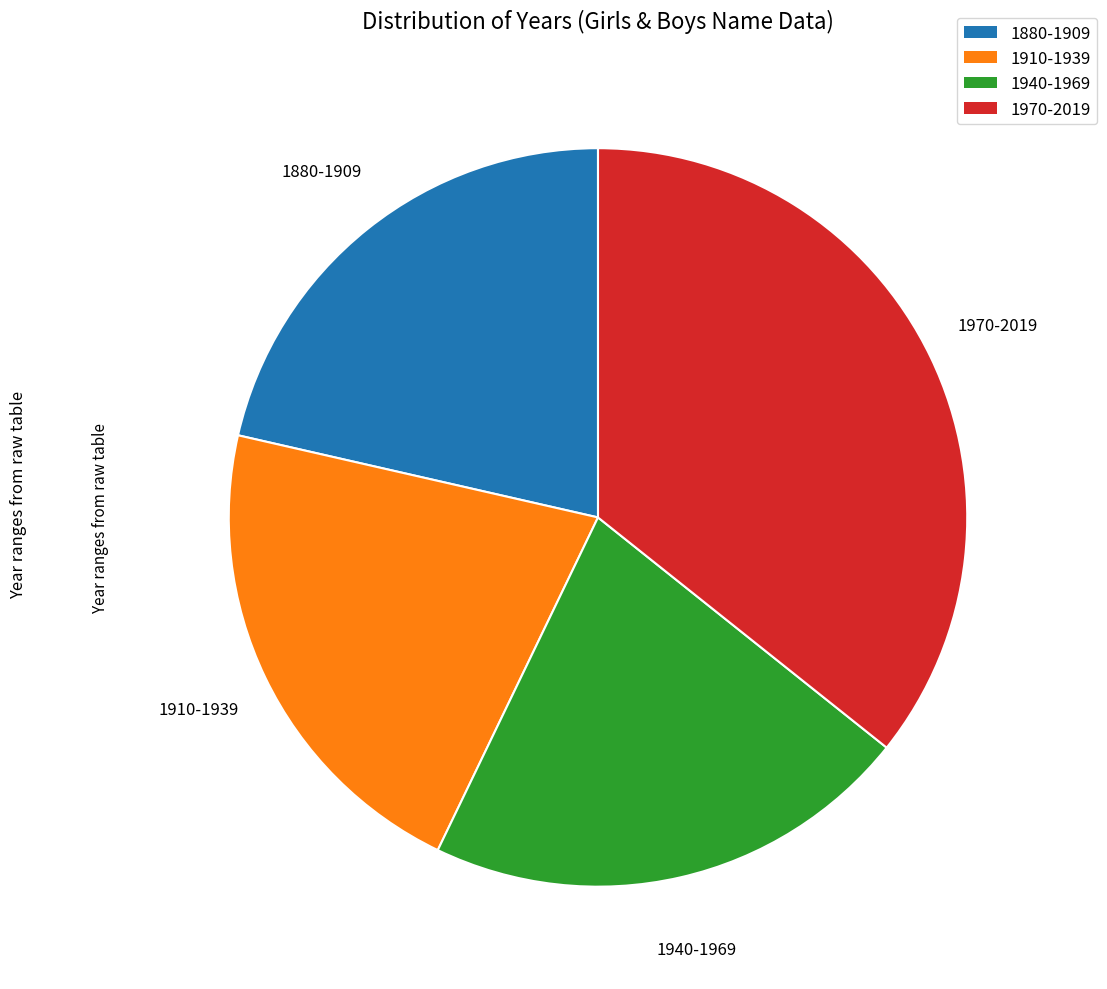

Approximately how many times larger is the value at 1880-1909 compared to 1940-1969?

1.0